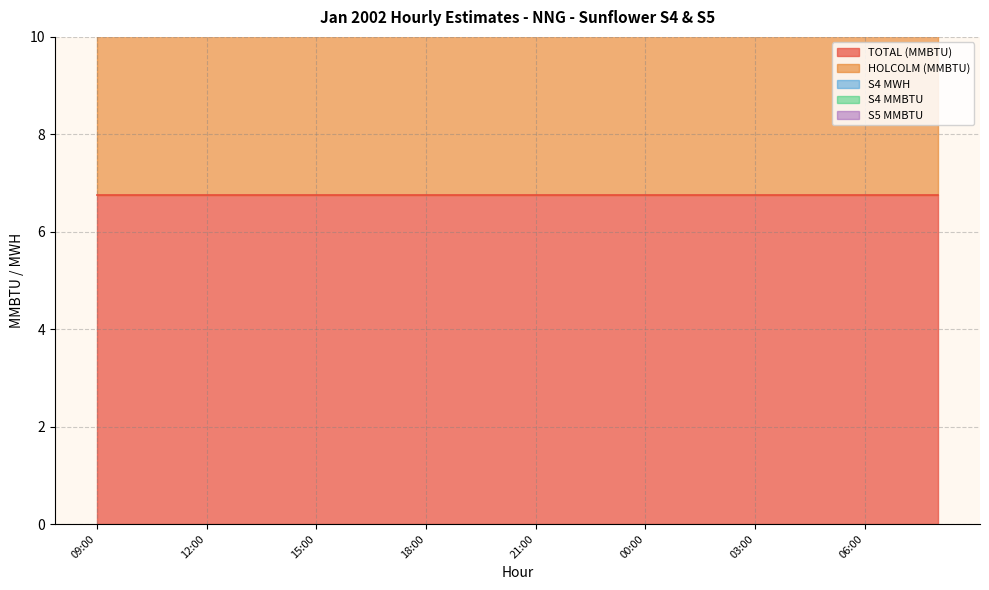

Does the chart have visible grid lines?

Yes